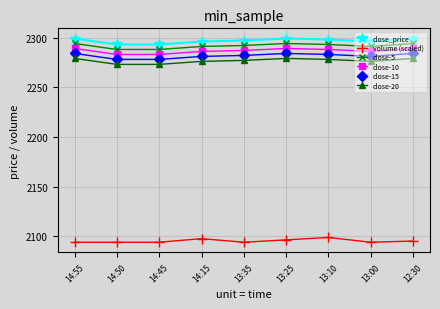

Reading left to right, what are all the values shown in this chart?

close_price: 2299.0	2293.0	2293.0	2296.0	2297.0	2299.0	2298.0	2296.0	2299.0
volume (scaled): 2094.2	2094.2	2094.2	2097.8	2094.2	2096.6	2099.0	2094.2	2095.4
close-5: 2294.0	2288.0	2288.0	2291.0	2292.0	2294.0	2293.0	2291.0	2294.0
close-10: 2289.0	2283.0	2283.0	2286.0	2287.0	2289.0	2288.0	2286.0	2289.0
close-15: 2284.0	2278.0	2278.0	2281.0	2282.0	2284.0	2283.0	2281.0	2284.0
close-20: 2279.0	2273.0	2273.0	2276.0	2277.0	2279.0	2278.0	2276.0	2279.0